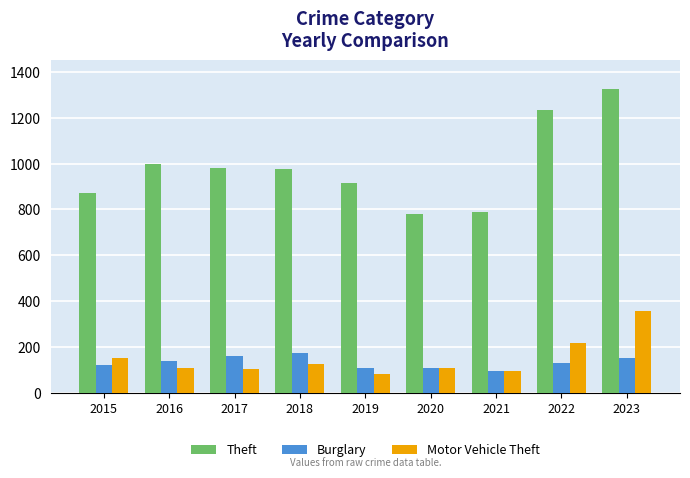

True or false: Motor Vehicle Theft has a value of 152 at 2015.

True